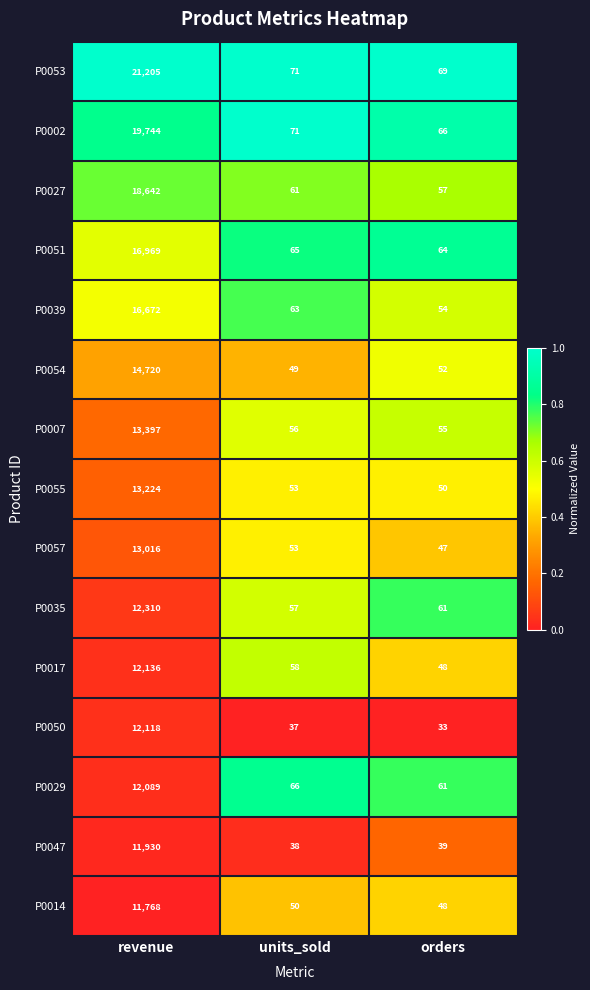

Which series has the largest range (max minus min)?

P0053